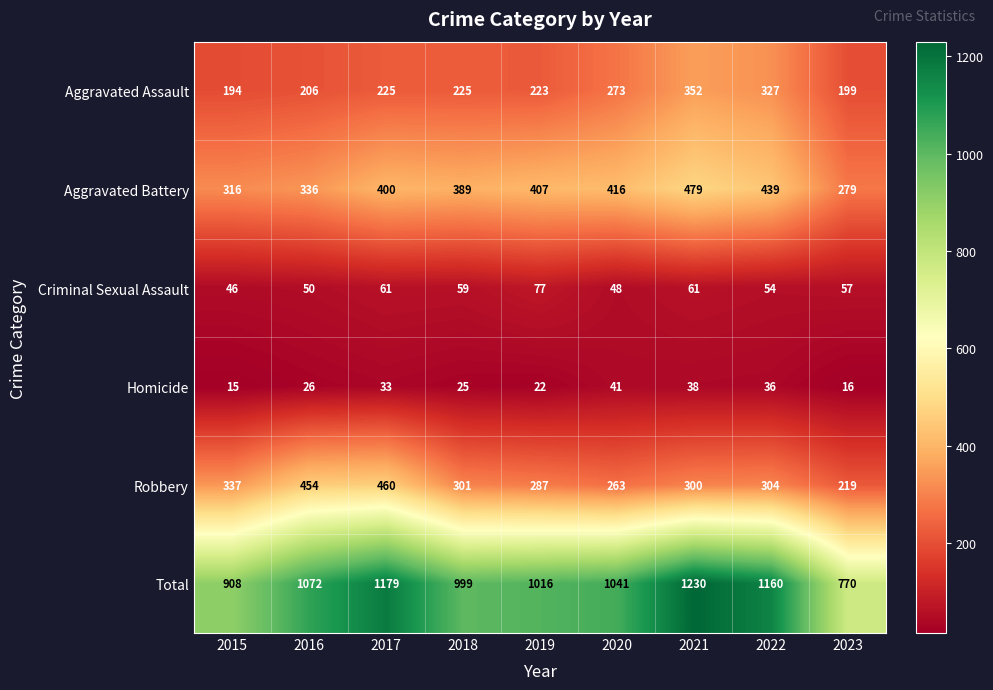

At 2015, list the series in order from smallest to largest.

Homicide, Criminal Sexual Assault, Aggravated Assault, Aggravated Battery, Robbery, Total